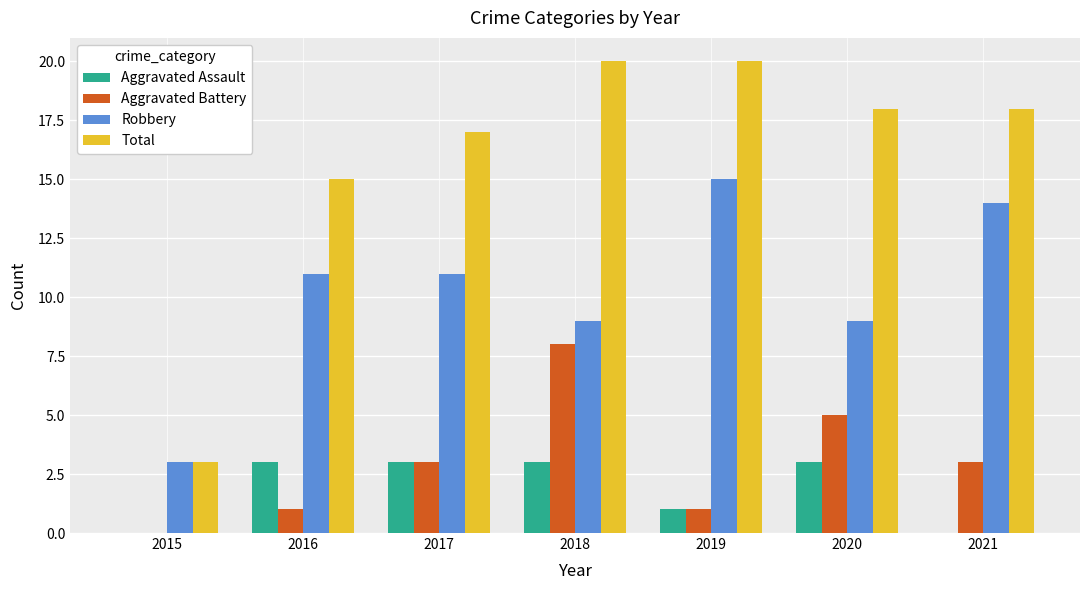

What is the maximum value for Robbery?

15